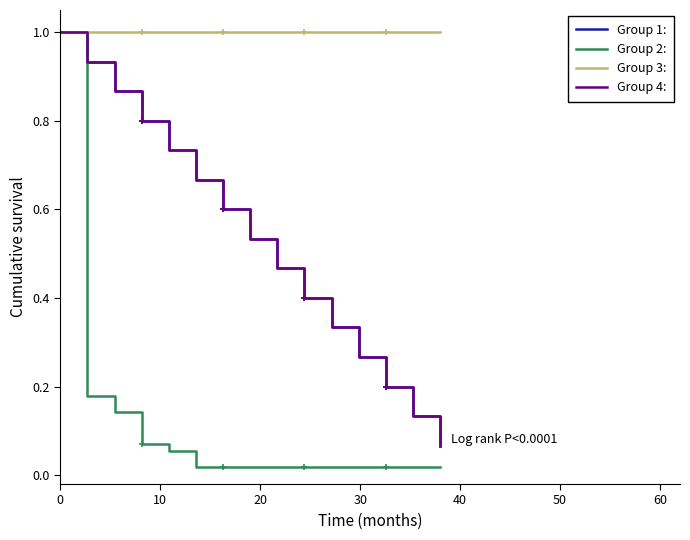

What is the sum of the Group 4: values at 50 and 10?

1.0